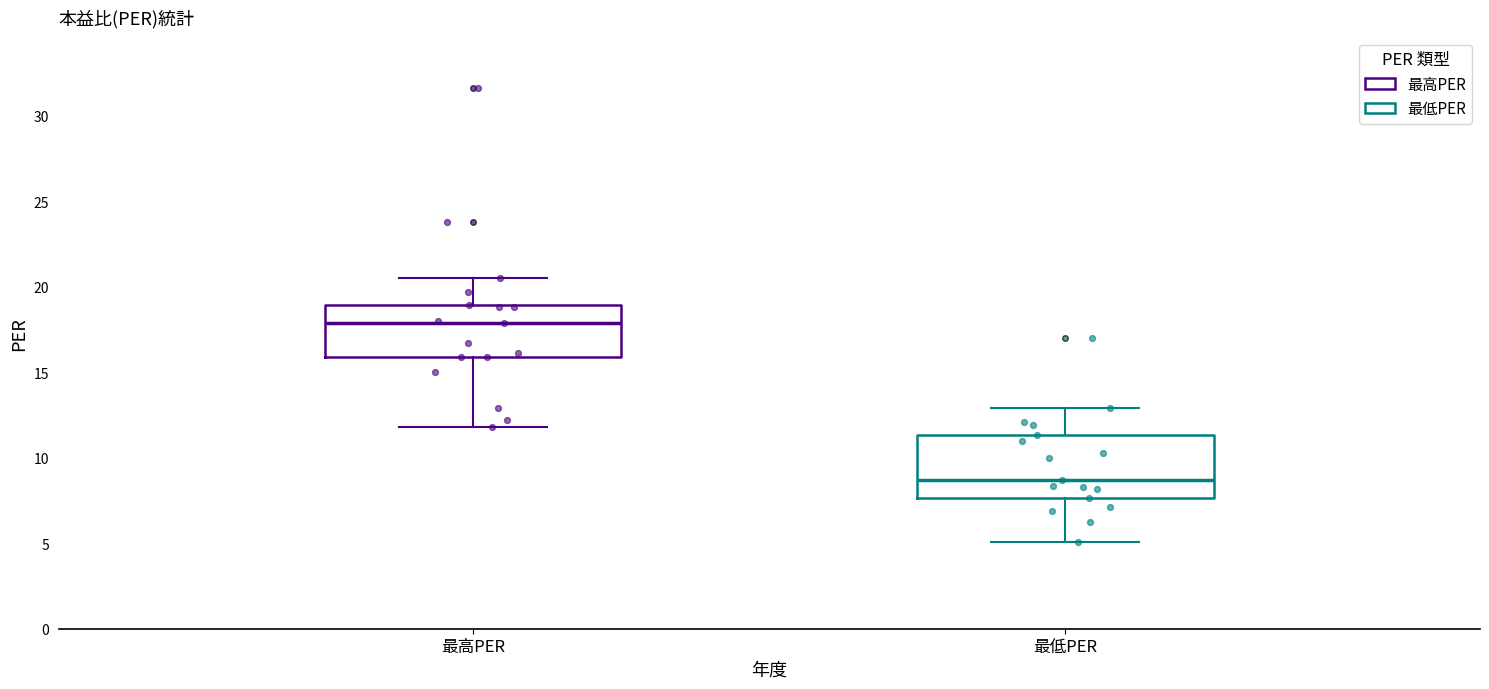

Reading left to right, read every box against the y-axis: the position of its median line, the range the box covers, and the ends of its whiskers. The values are not printed on the chart, so give them approximately, as read against the axis.

最高PER: median 18.0, box 16.0 to 19.0, whiskers 12.0 to 20.5
最低PER: median 8.5, box 7.5 to 11.5, whiskers 5.0 to 13.0